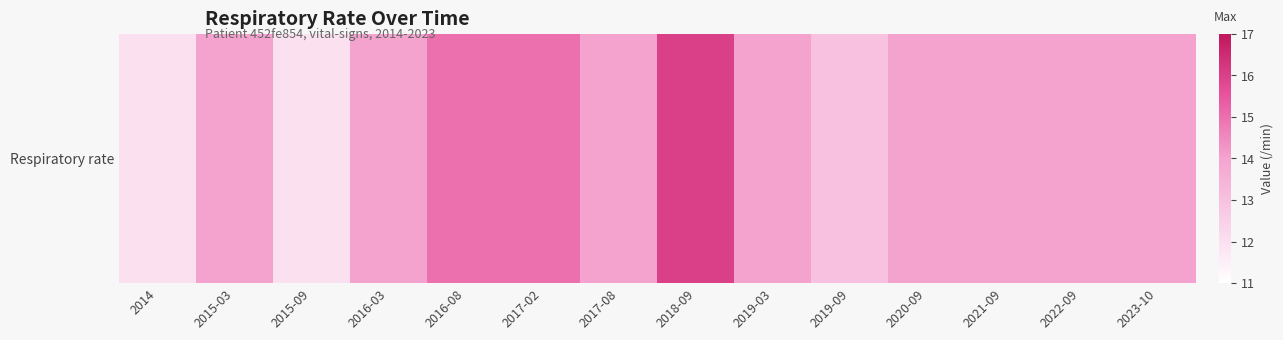

Which has a higher value, 2020-09 or 2016-08?

2016-08